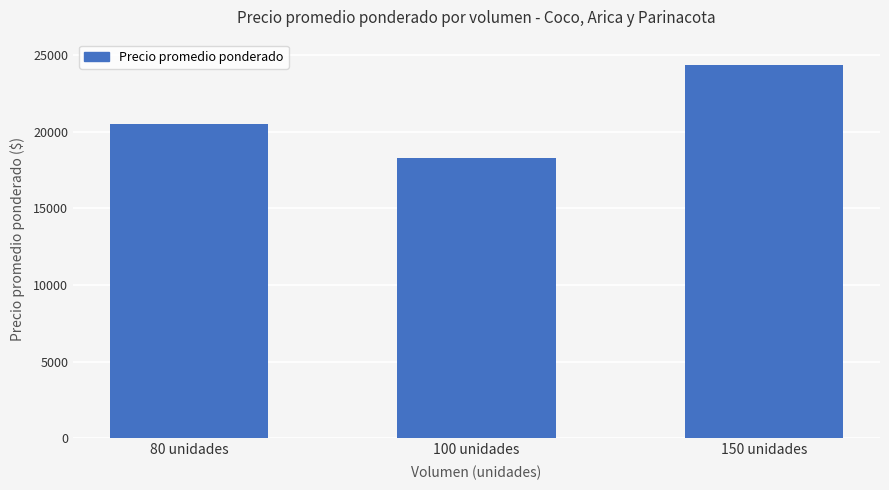

What is the label of the 2nd bar from the left?

100 unidades